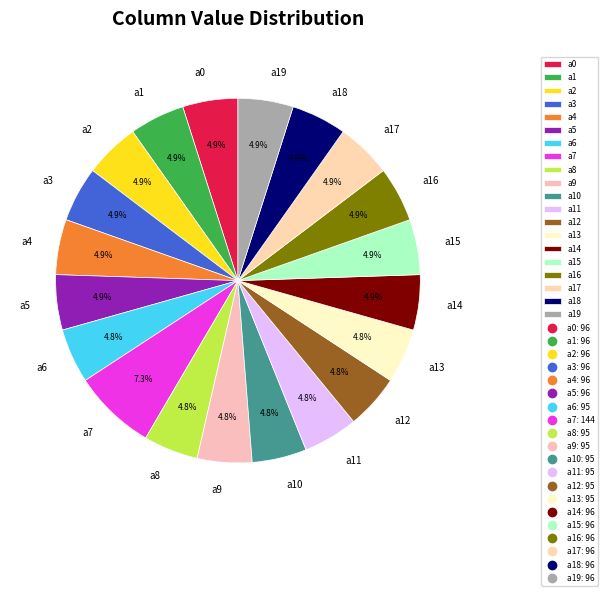

What is the ratio of the value at a0 to the value at a3?

1.0